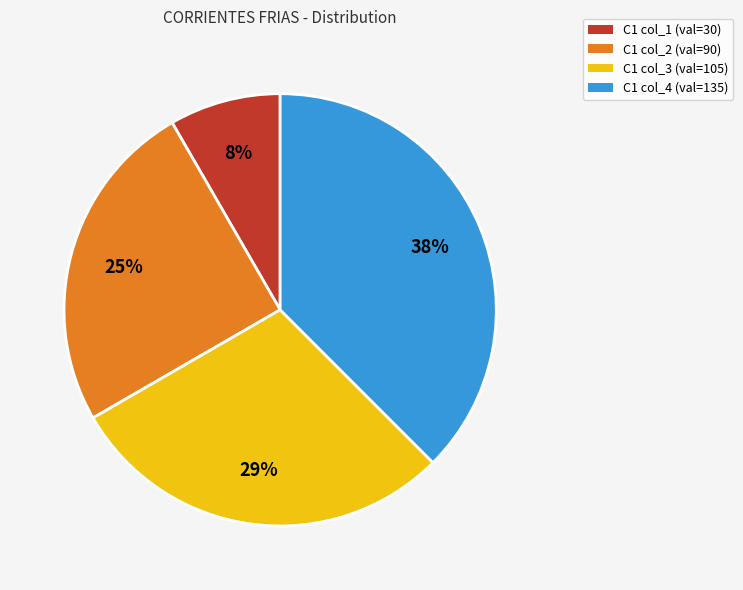

Which has a higher value, C1 col_4 or C1 col_3?

C1 col_4